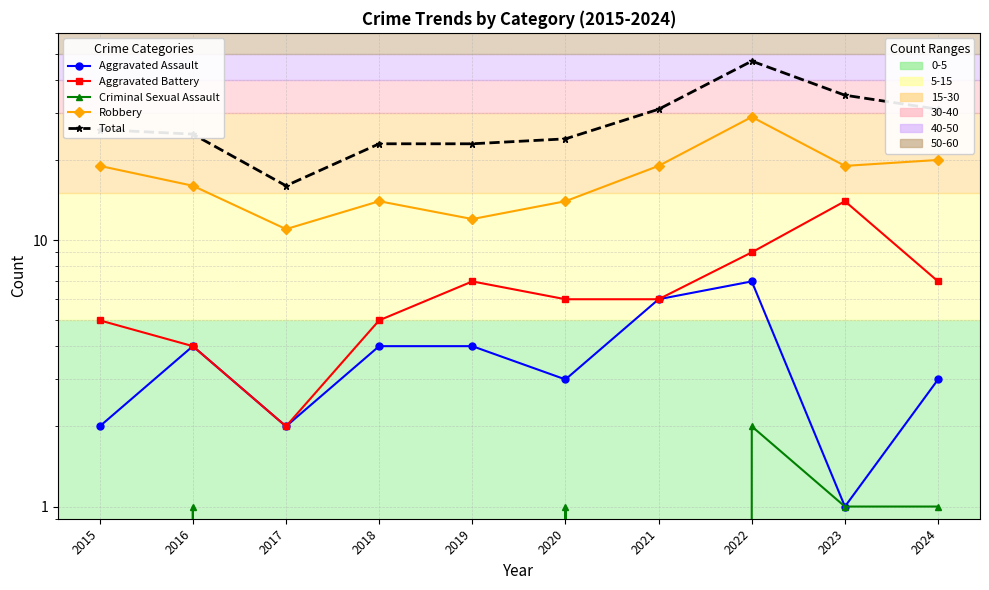

Which label corresponds to the largest value in the chart?

2022